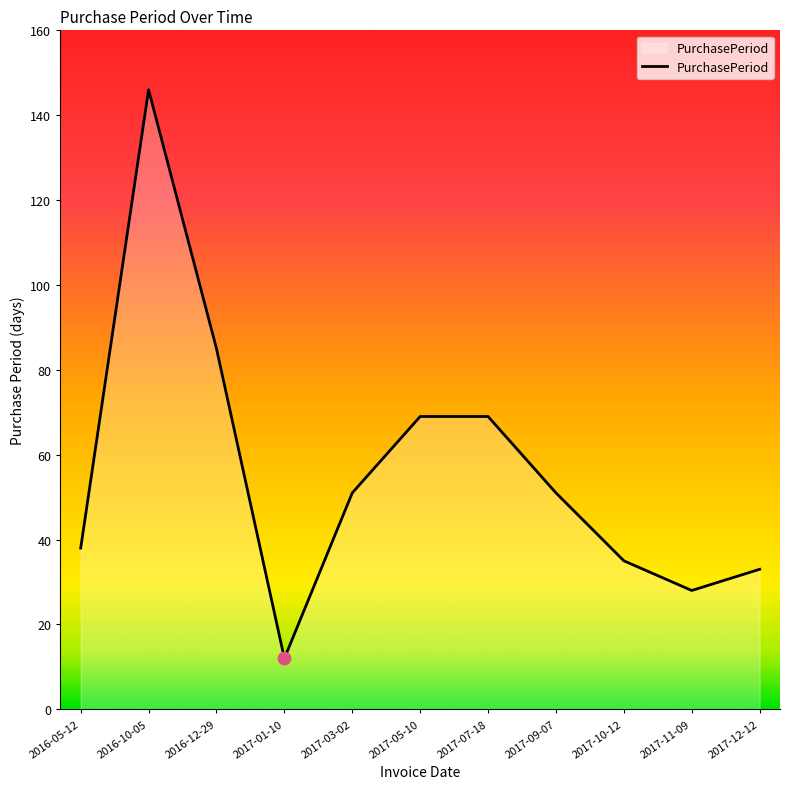

What is the ratio of the value at 2017-12-12 to the value at 2017-03-02?

0.6